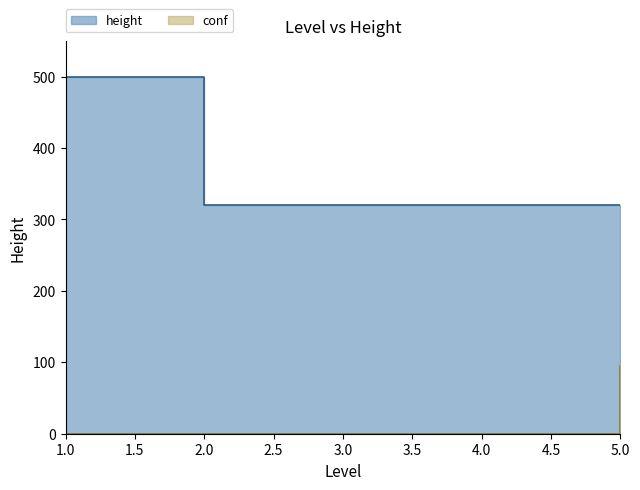

Reading left to right, extract all data points from this chart.

height: 500	320	320	320	320
conf: 0	0	0	0	95